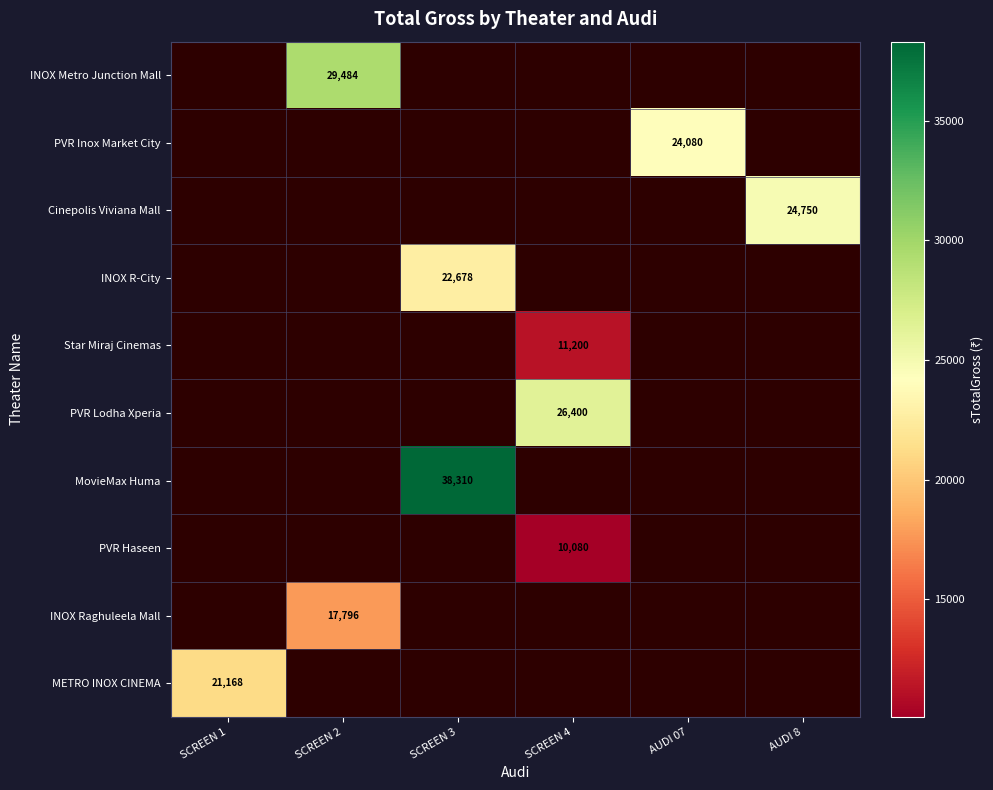

Is it true that PVR Lodha Xperia equals 38367 at SCREEN 4?

False